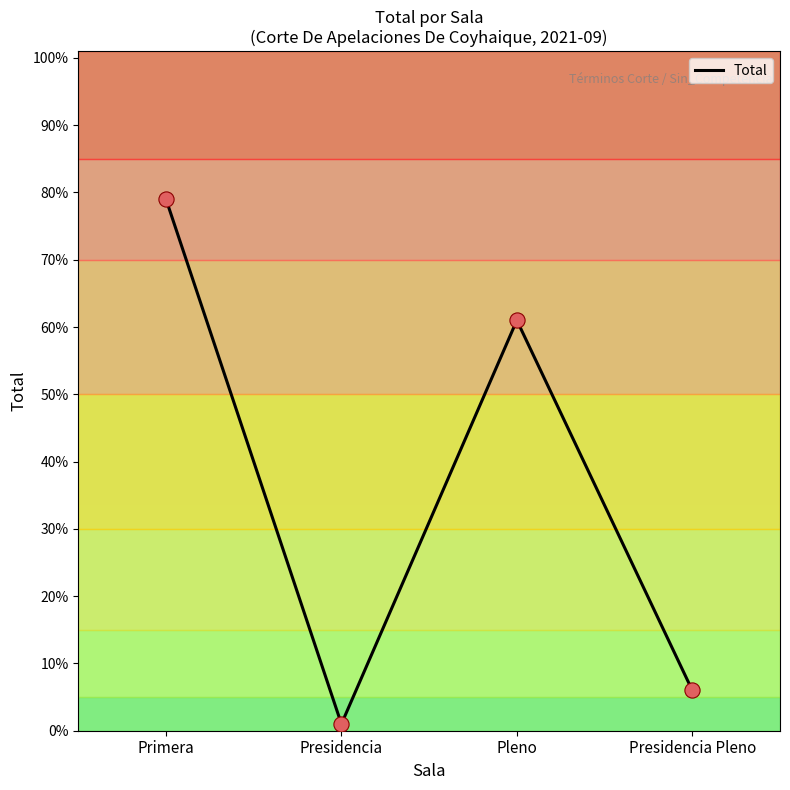

What is the ratio of the value at Presidencia Pleno to the value at Primera?

0.1